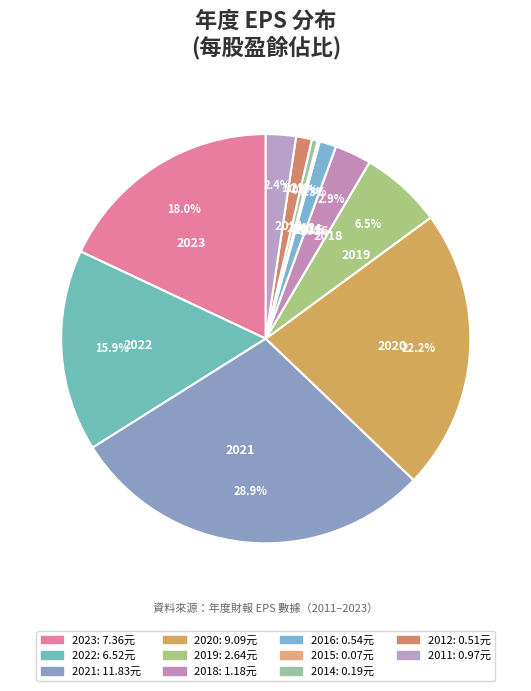

Is there a majority slice in this chart?

No